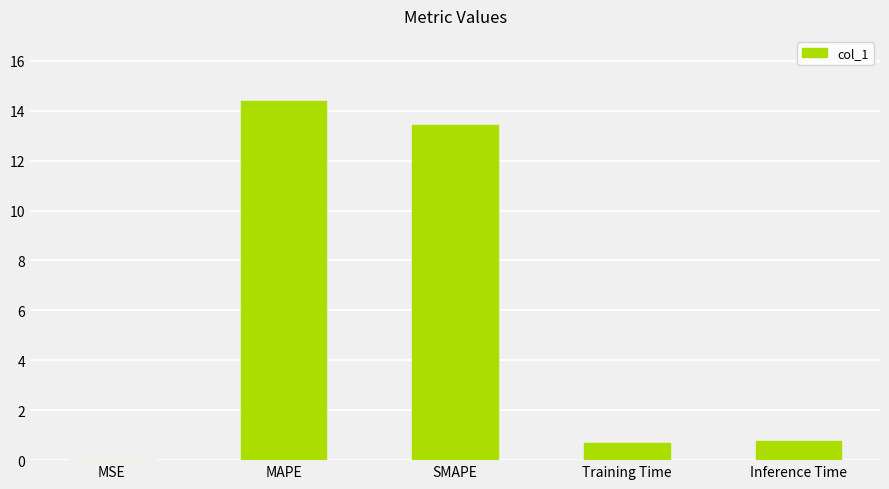

The value at Inference Time is 0.8. True or false?

True